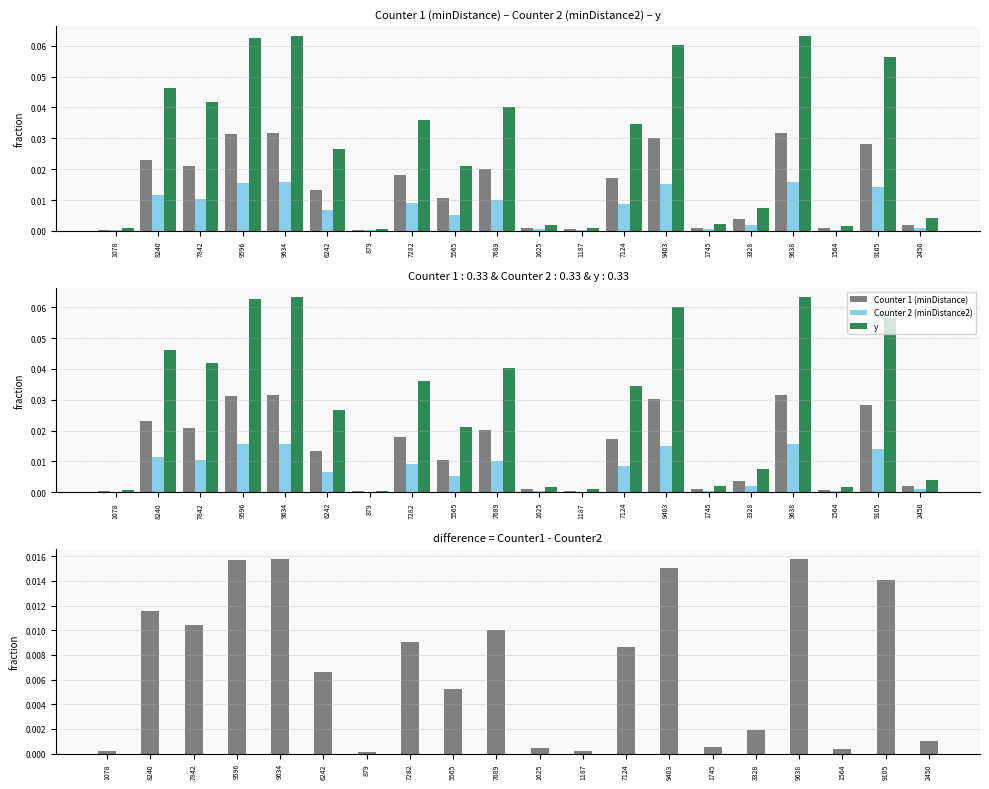

Reading left to right, extract all data points from this chart.

Counter 1 (minDistance): 1078=0.0	8240=0.0	7842=0.0	9596=0.0	9634=0.0	6242=0.0	879=0.0	7282=0.0	5565=0.0	7689=0.0	1625=0.0	1187=0.0	7124=0.0	9403=0.0	1745=0.0	3328=0.0	9638=0.0	1564=0.0	9105=0.0	2450=0.0
Counter 2 (minDistance2): 1078=0.0	8240=0.0	7842=0.0	9596=0.0	9634=0.0	6242=0.0	879=0.0	7282=0.0	5565=0.0	7689=0.0	1625=0.0	1187=0.0	7124=0.0	9403=0.0	1745=0.0	3328=0.0	9638=0.0	1564=0.0	9105=0.0	2450=0.0
y: 1078=0.0	8240=0.0	7842=0.0	9596=0.1	9634=0.1	6242=0.0	879=0.0	7282=0.0	5565=0.0	7689=0.0	1625=0.0	1187=0.0	7124=0.0	9403=0.1	1745=0.0	3328=0.0	9638=0.1	1564=0.0	9105=0.1	2450=0.0
Counter1 - Counter2: 1078=0.0	8240=0.0	7842=0.0	9596=0.0	9634=0.0	6242=0.0	879=0.0	7282=0.0	5565=0.0	7689=0.0	1625=0.0	1187=0.0	7124=0.0	9403=0.0	1745=0.0	3328=0.0	9638=0.0	1564=0.0	9105=0.0	2450=0.0